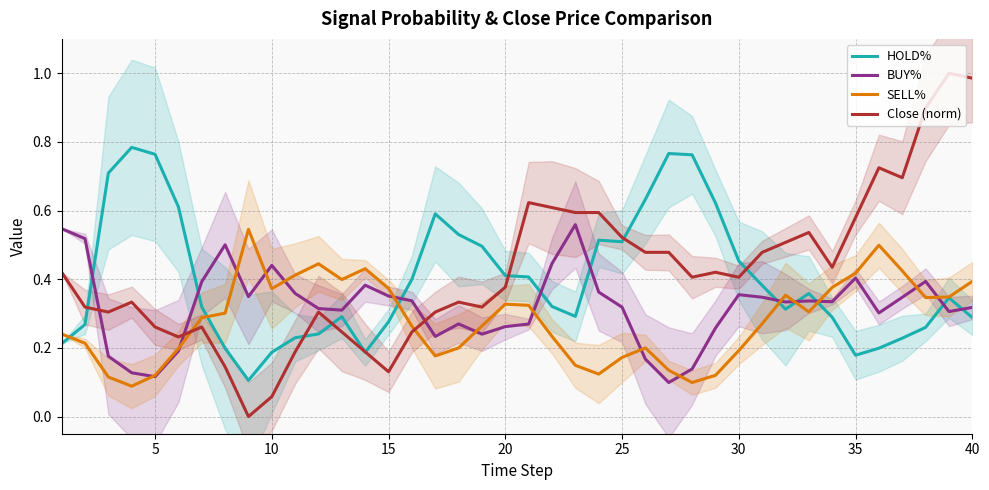

List the series in order of their overall mean, lowest first.

SELL%, BUY%, HOLD%, Close (norm)